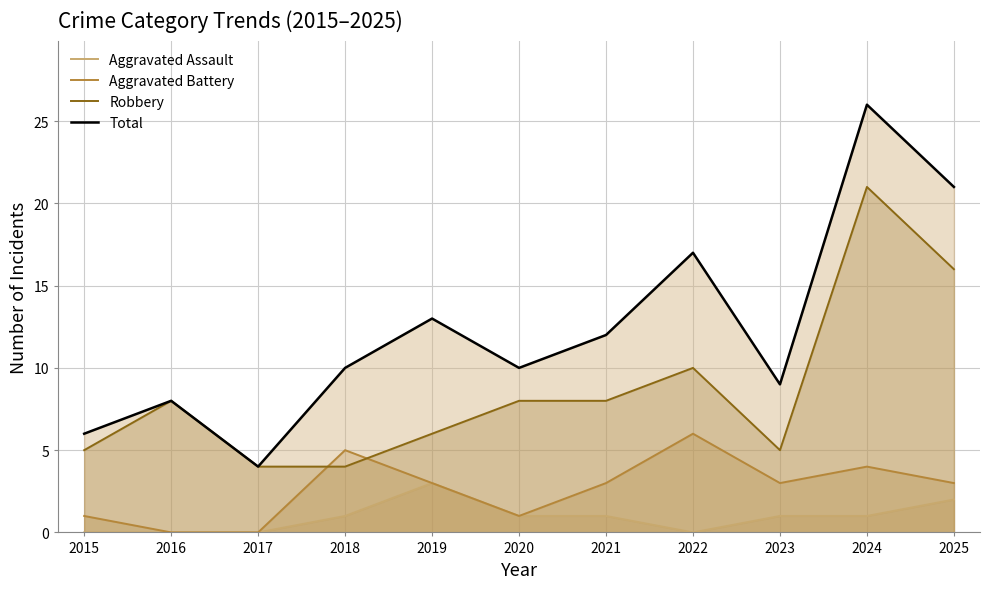

Does the chart display data point markers on the line(s)?

No